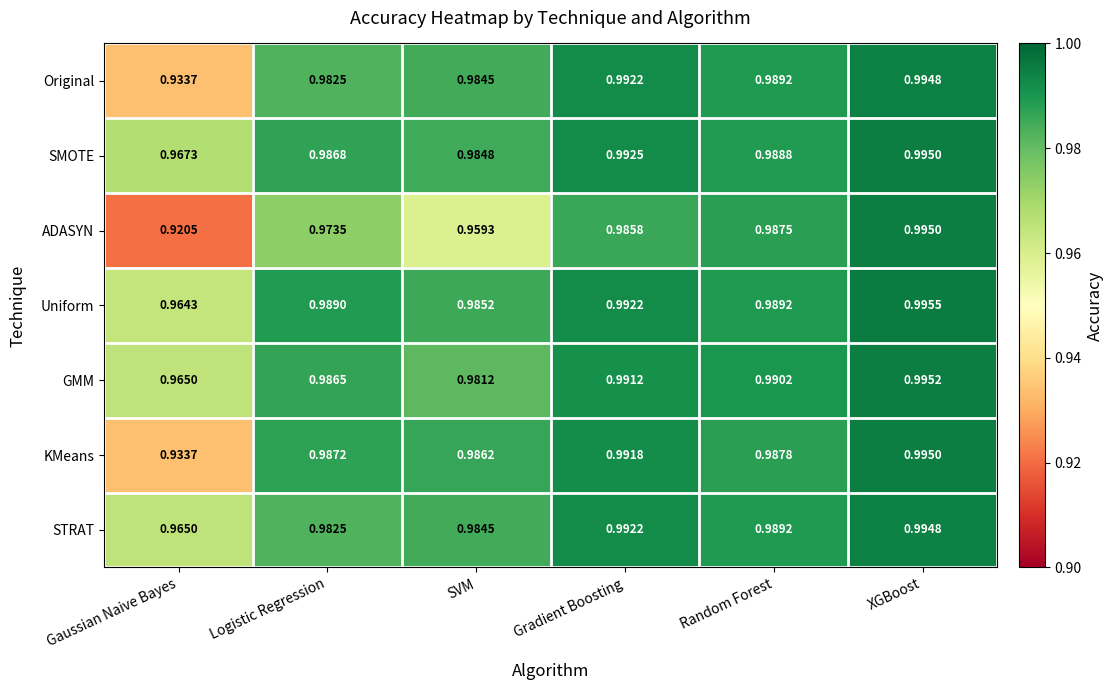

How many data points does each series have?

6